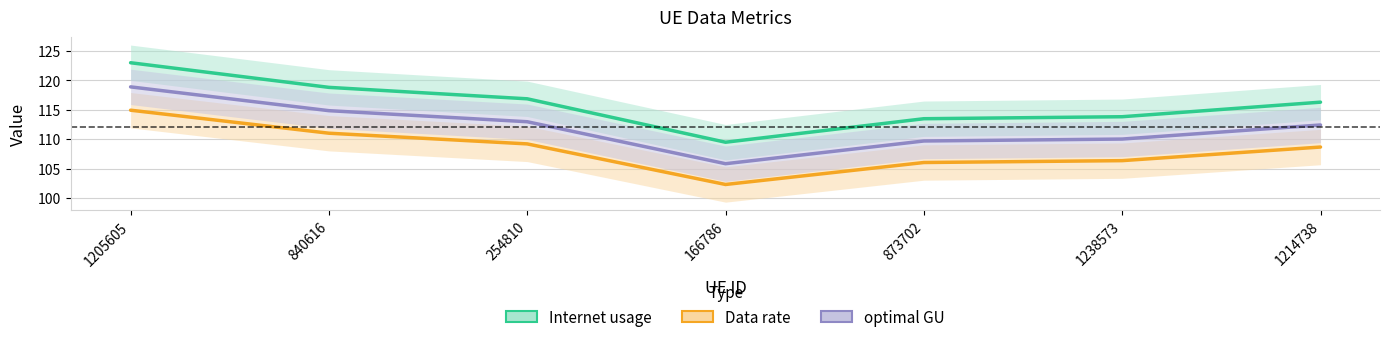

What is the label of the 3rd point from the left?

254810